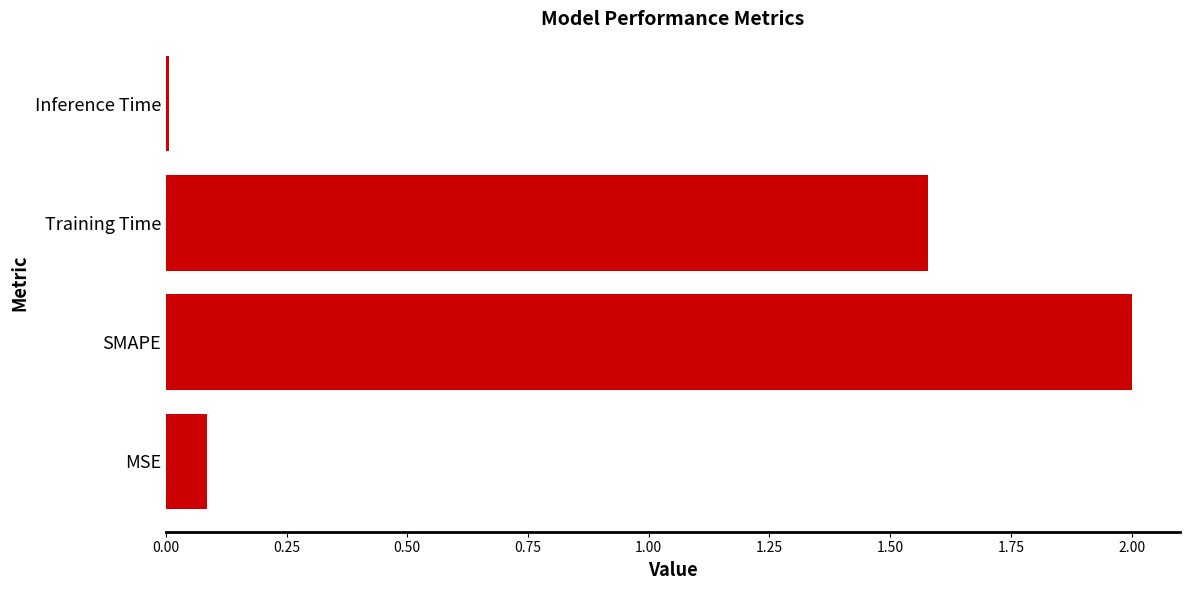

Where is the data nearest to the value 1?

Training Time